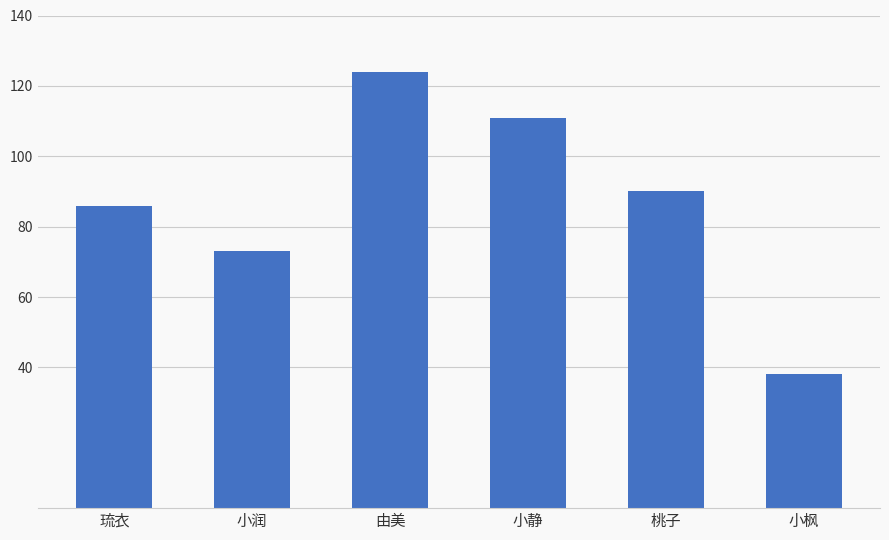

The value at 桃子 is 146. True or false?

False